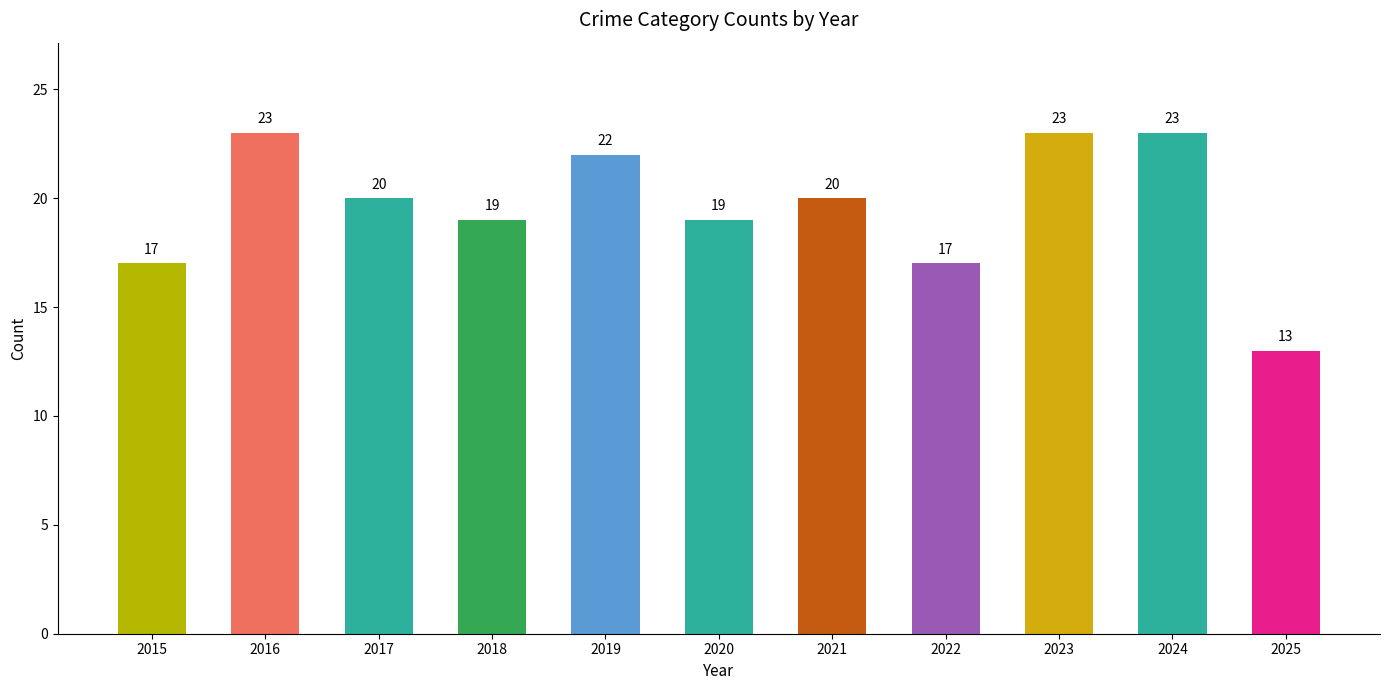

Count the number of categories in the chart.

11